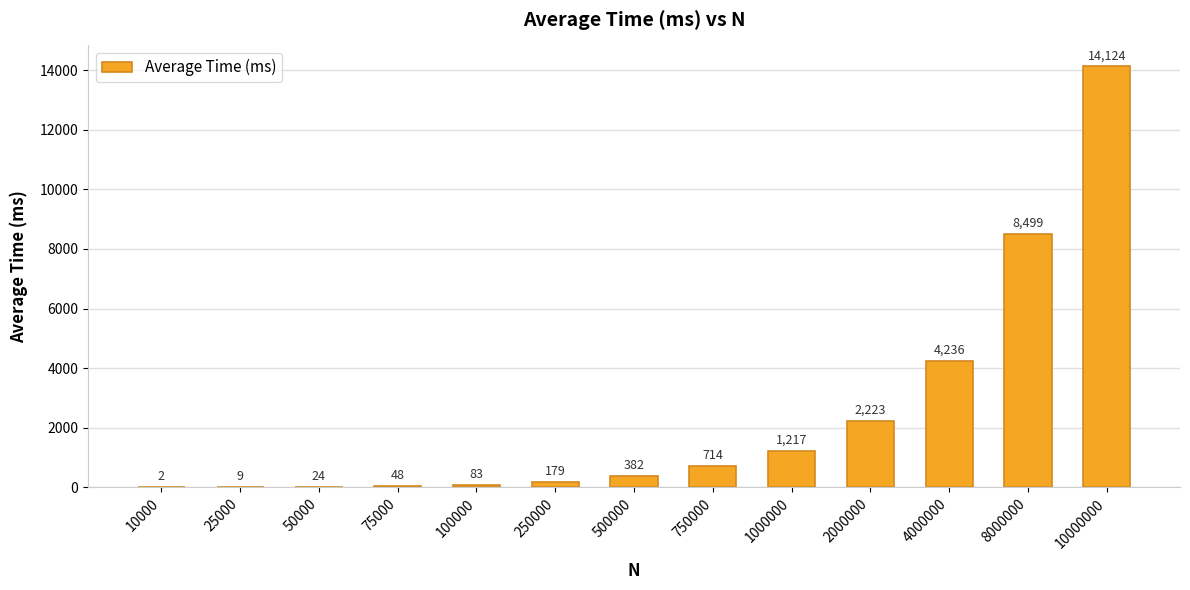

Where is the data nearest to the value 7063?

8000000